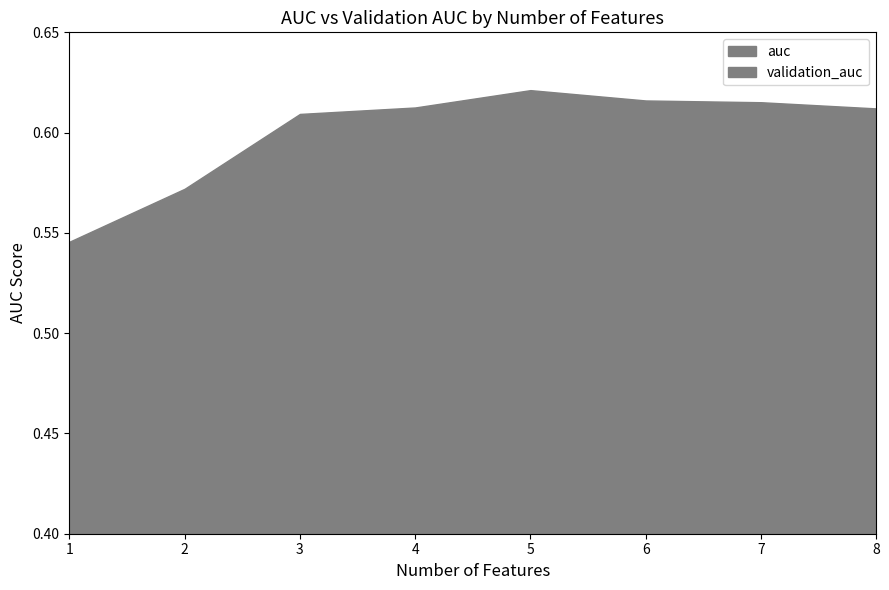

What is the sum of the validation_auc values at 2 and 8?

0.9